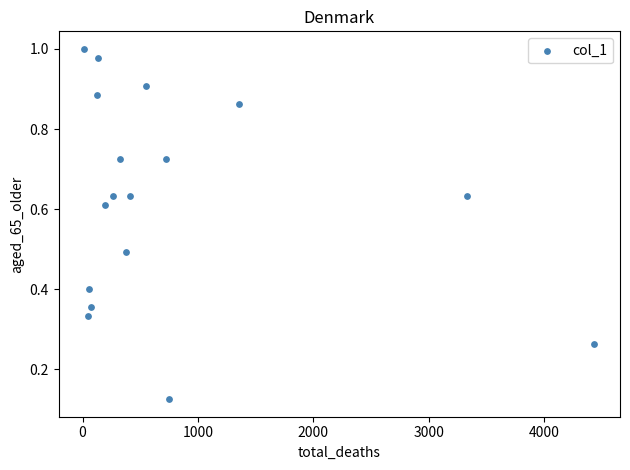

What is the range of X values (max minus min)?

4425.0